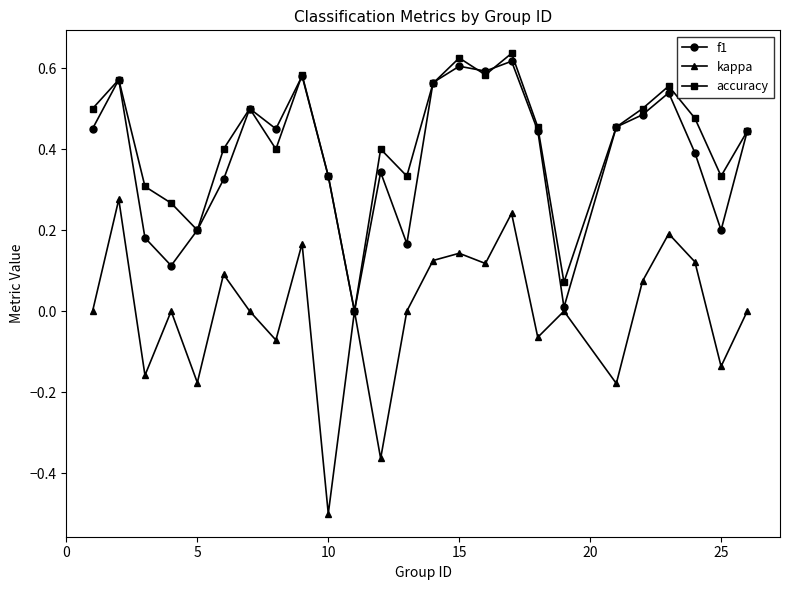

Which series has the widest spread of values?

kappa